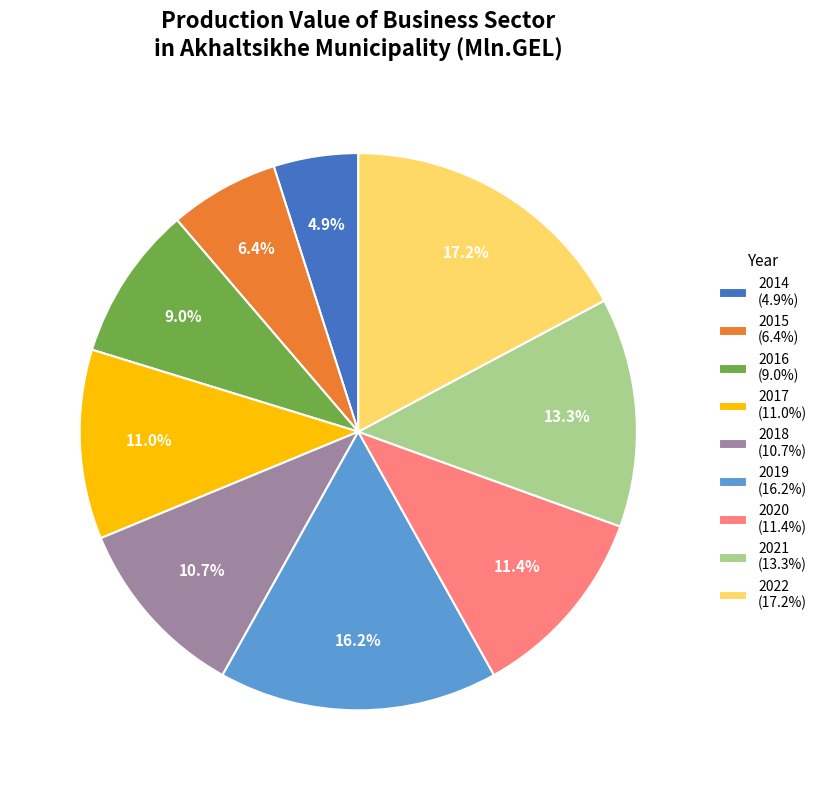

Between 2015 (6.4%) and 2021 (13.3%), which is larger?

2021 (13.3%)